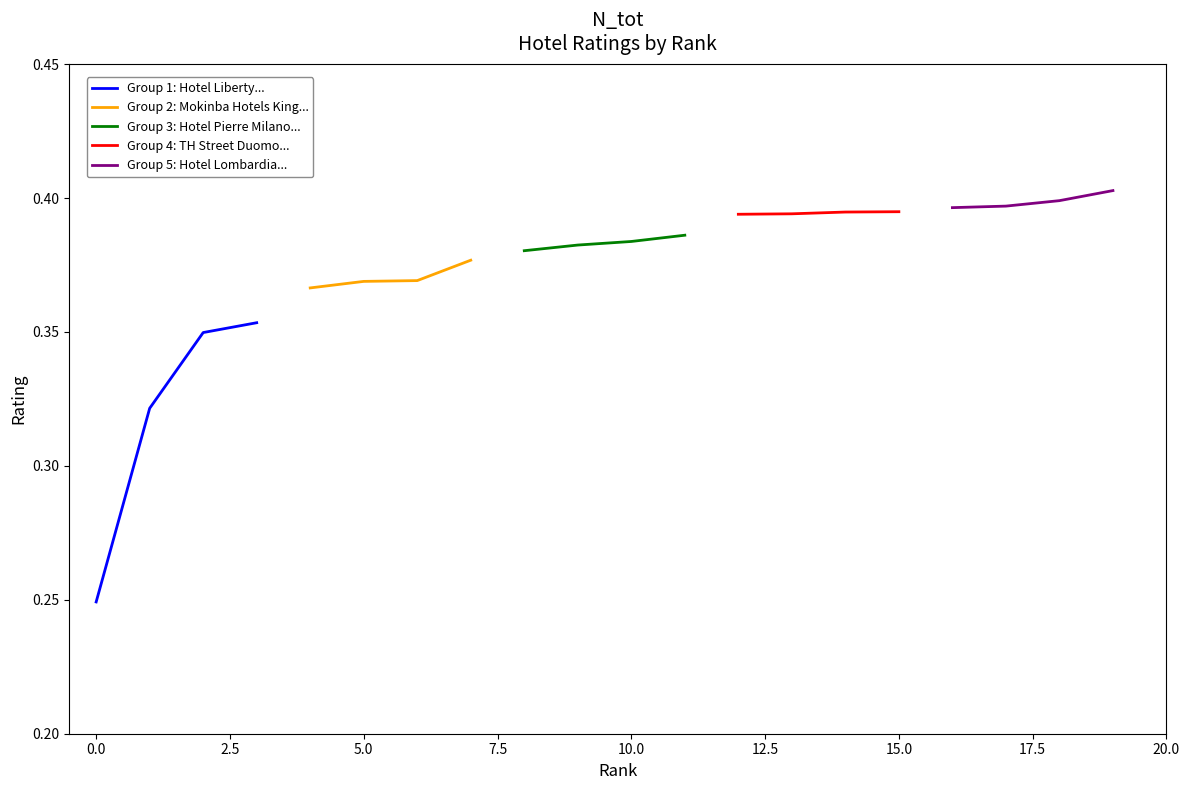

How many Group 2: Mokinba Hotels King... values are between 0 and 1?

4